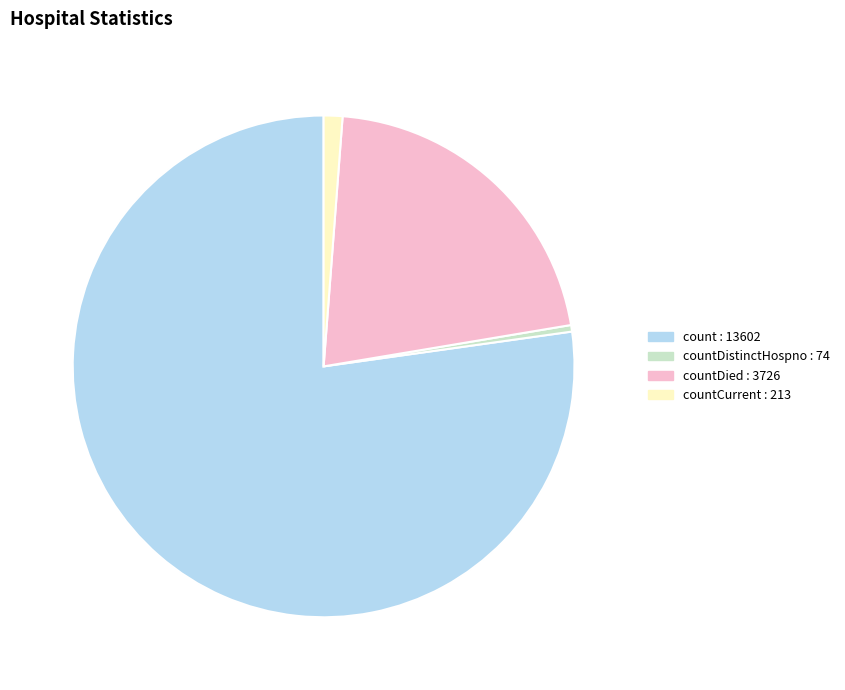

Does any single category account for the majority?

Yes